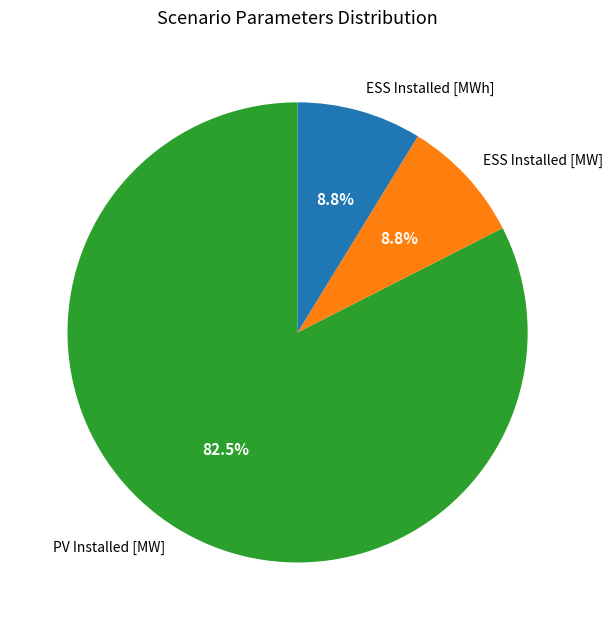

Between PV Installed [MW] and ESS Installed [MWh], which is larger?

PV Installed [MW]